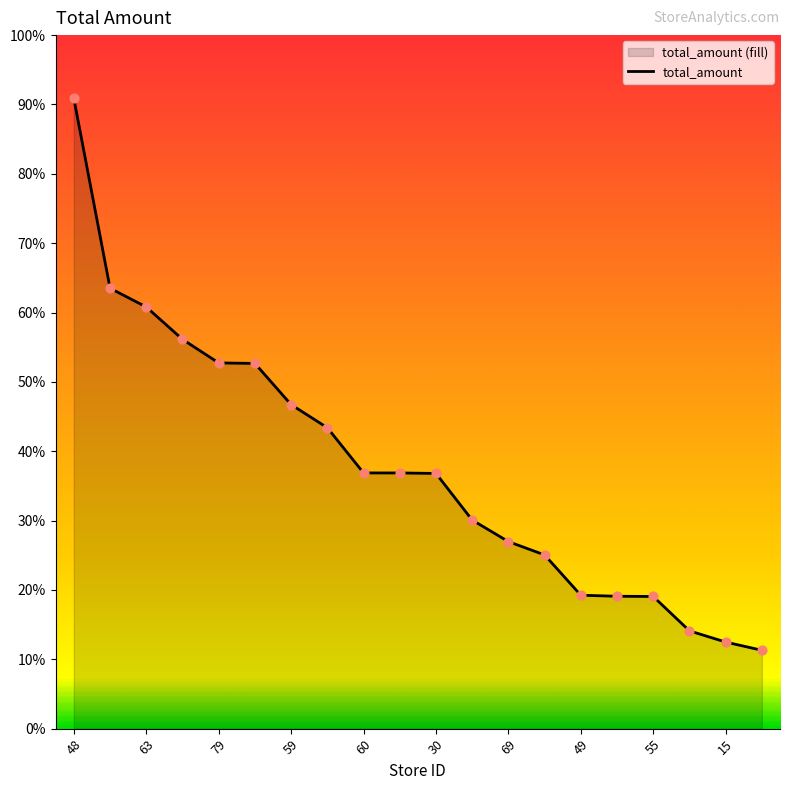

What is the ratio of the value at 47 to the value at 50?

0.9